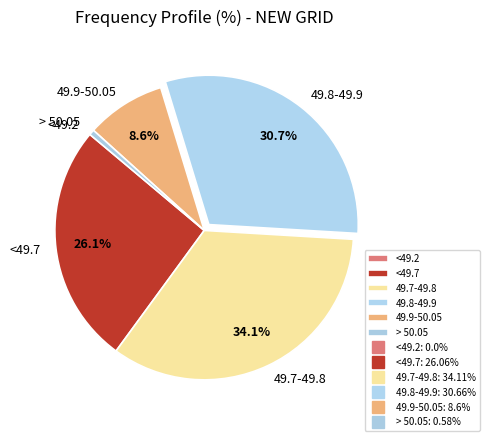

Does any single category account for the majority?

No